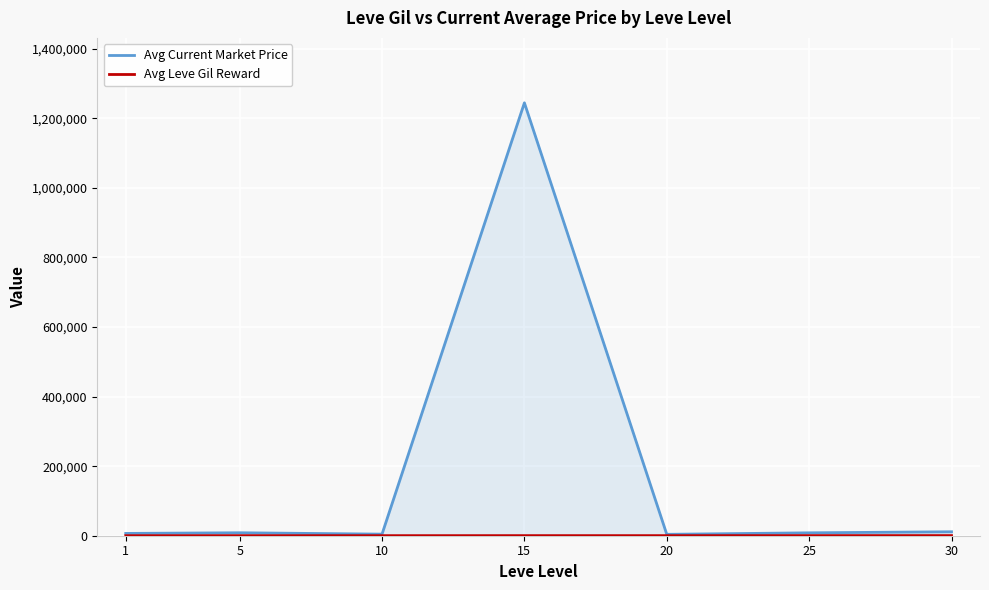

What is the value of the Avg Current Market Price point at the 2nd from the left?

8515.0